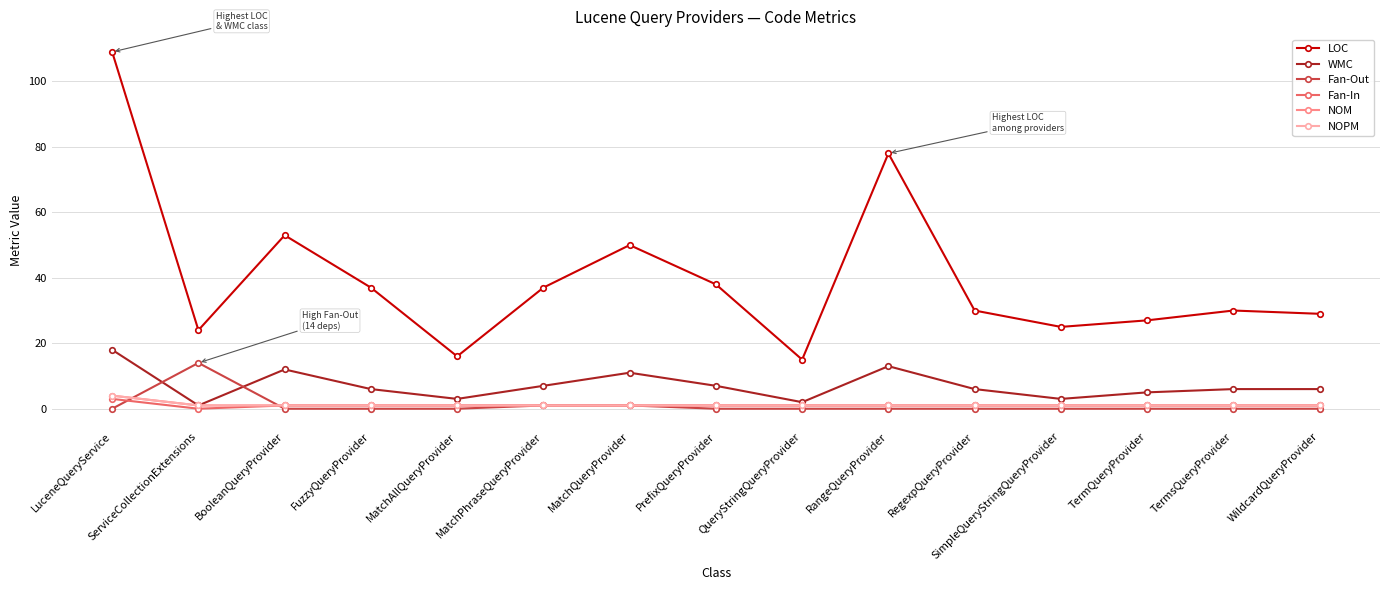

Where is Fan-Out nearest to the value 7?

MatchPhraseQueryProvider